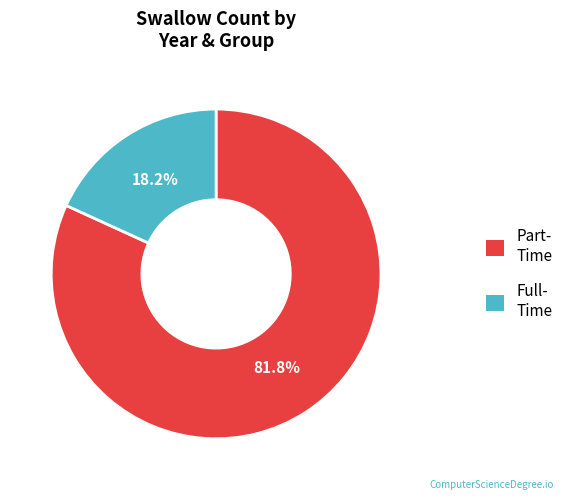

Is there any slice that represents more than half of the pie?

Yes